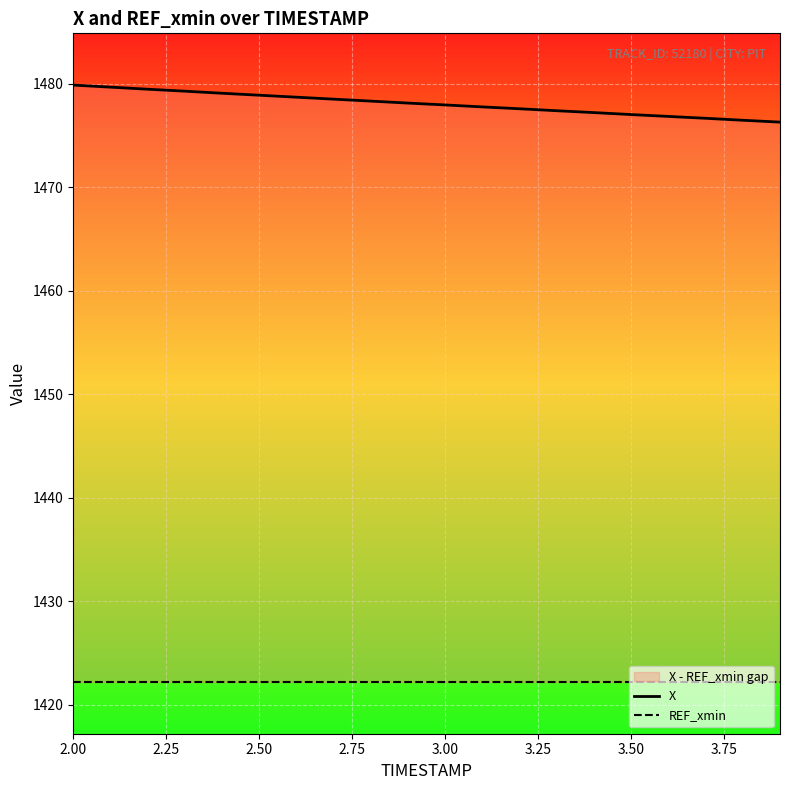

What is the sum of all X values?

29561.5